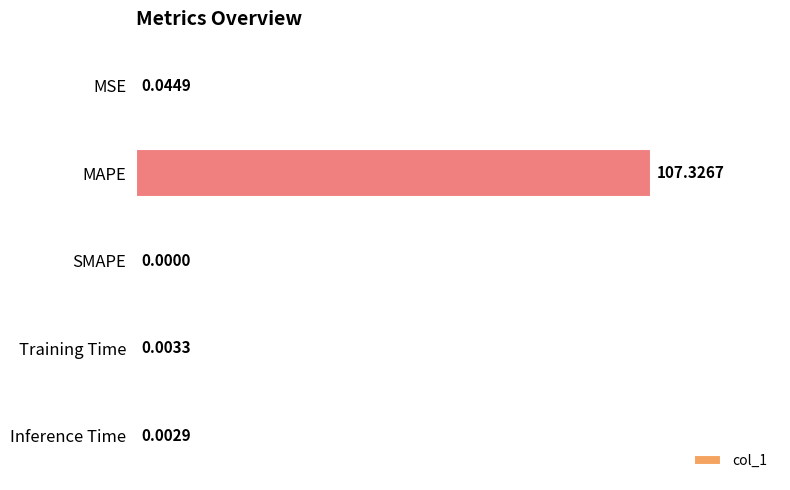

What is the change in value from MAPE to Inference Time?

-107.3